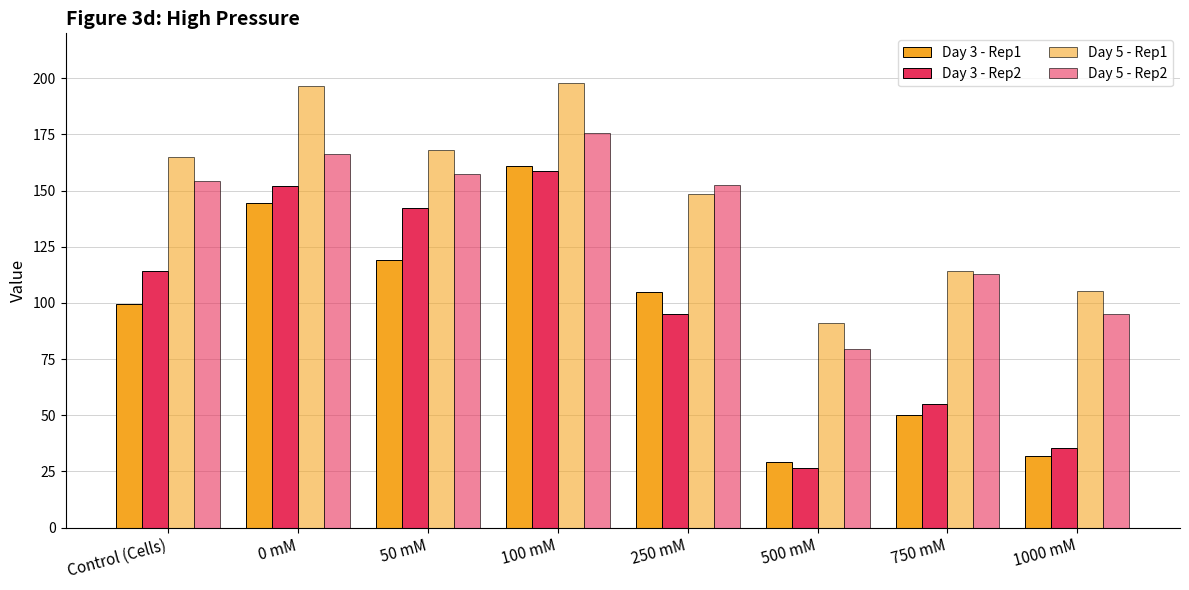

Which series changed the most between 100 mM and 1000 mM?

Day 3 - Rep1